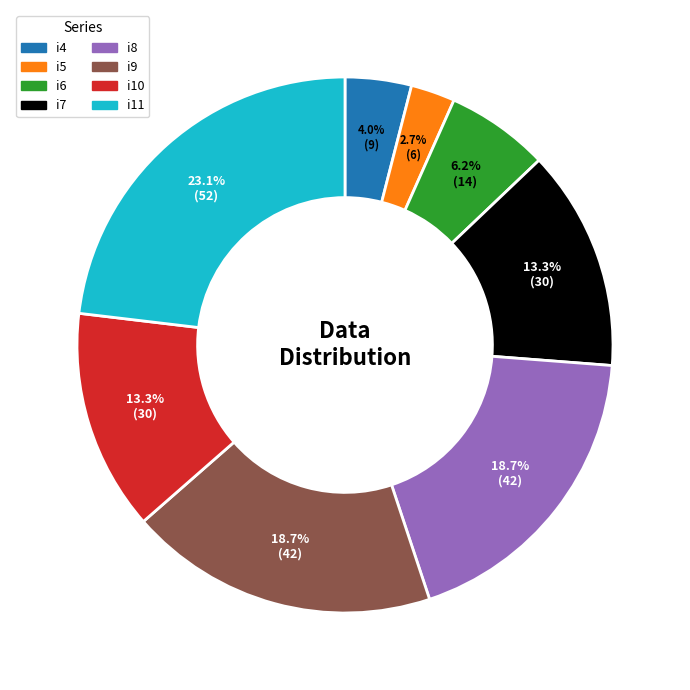

Which category has the smallest portion of the pie?

i5